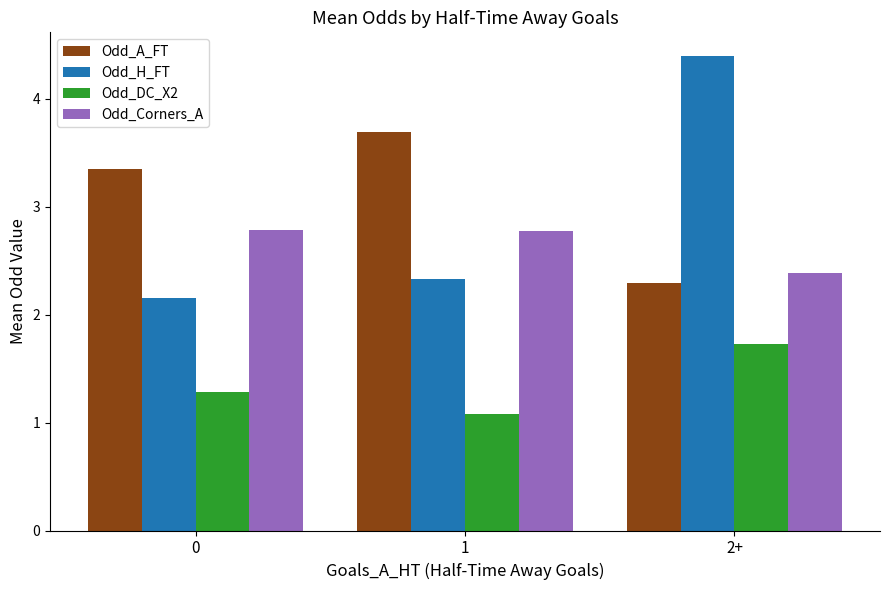

How many bars are there in total?

12